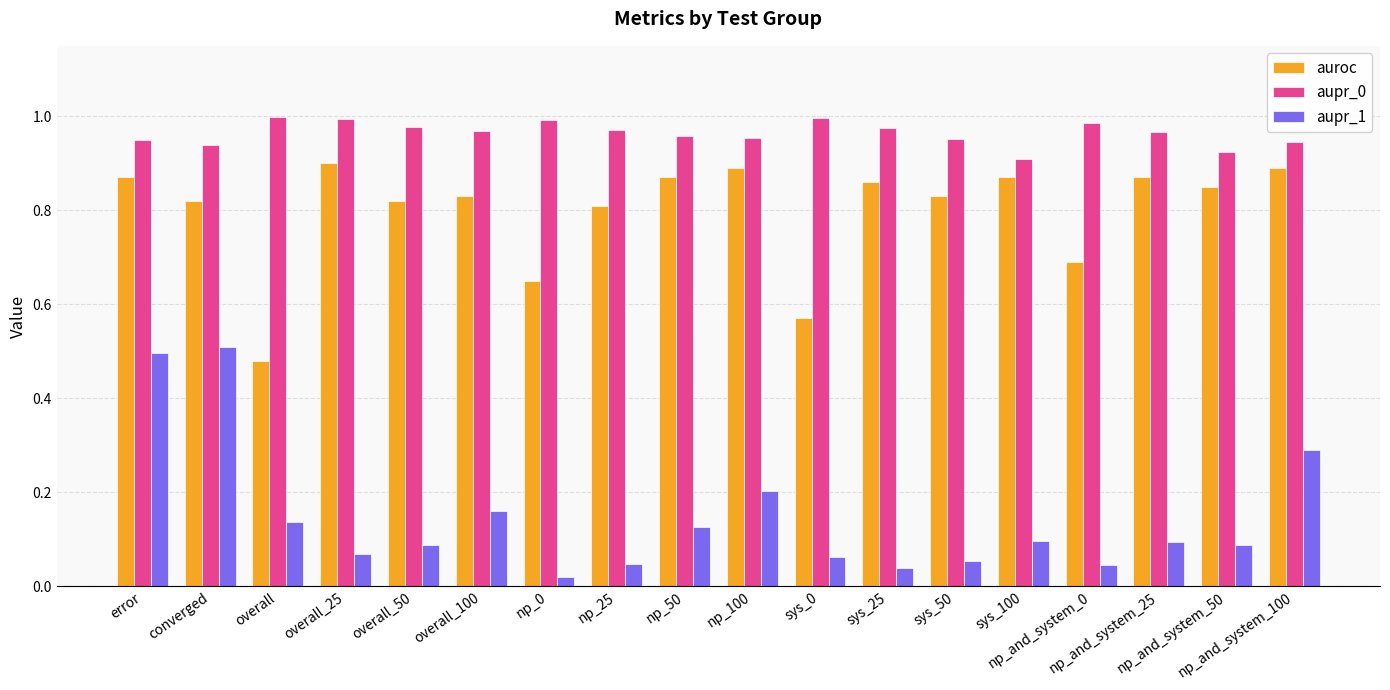

What is the difference between the second highest and minimum values in the auroc series?

0.4